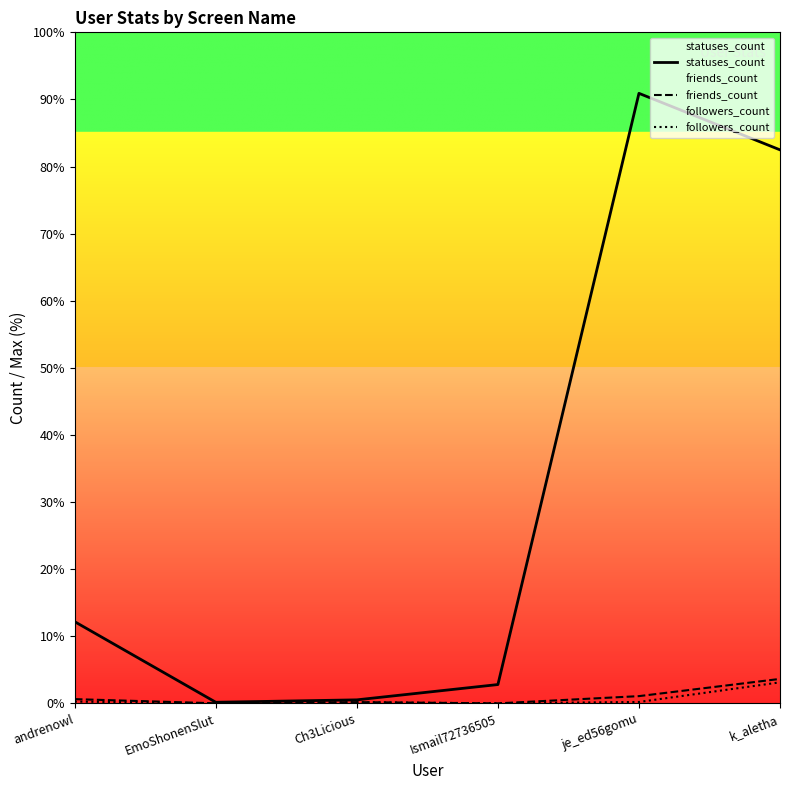

Which series has the largest range (max minus min)?

statuses_count